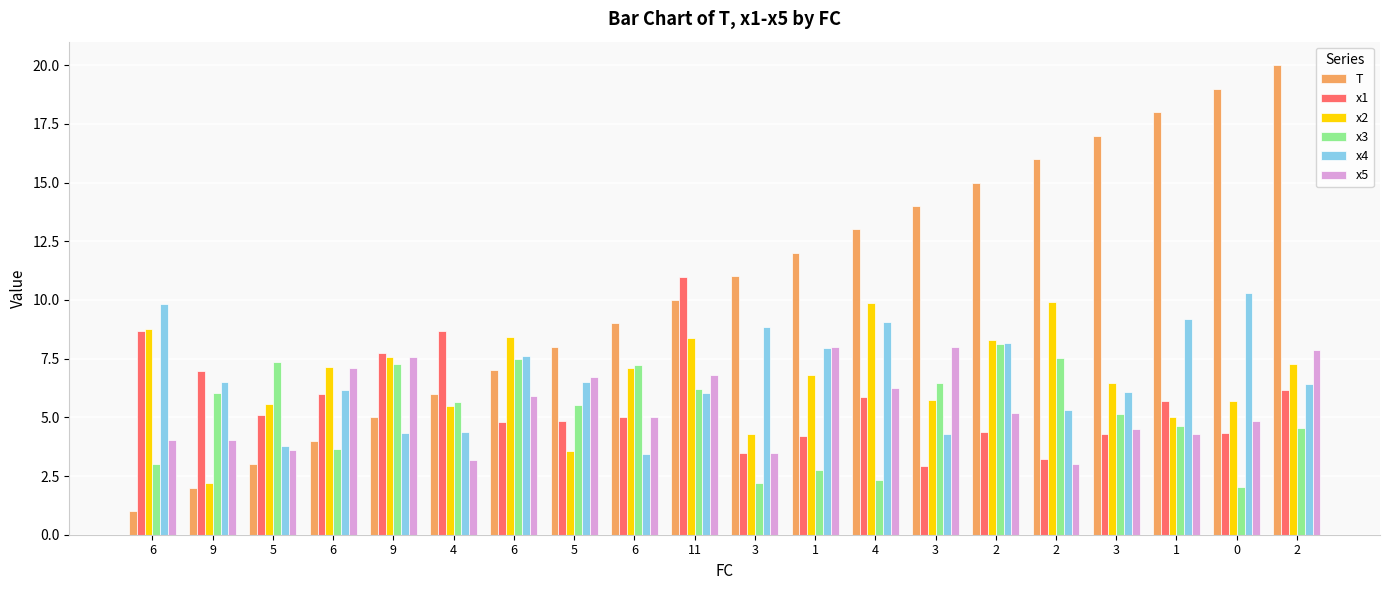

How many data points in T are less than 11?

10